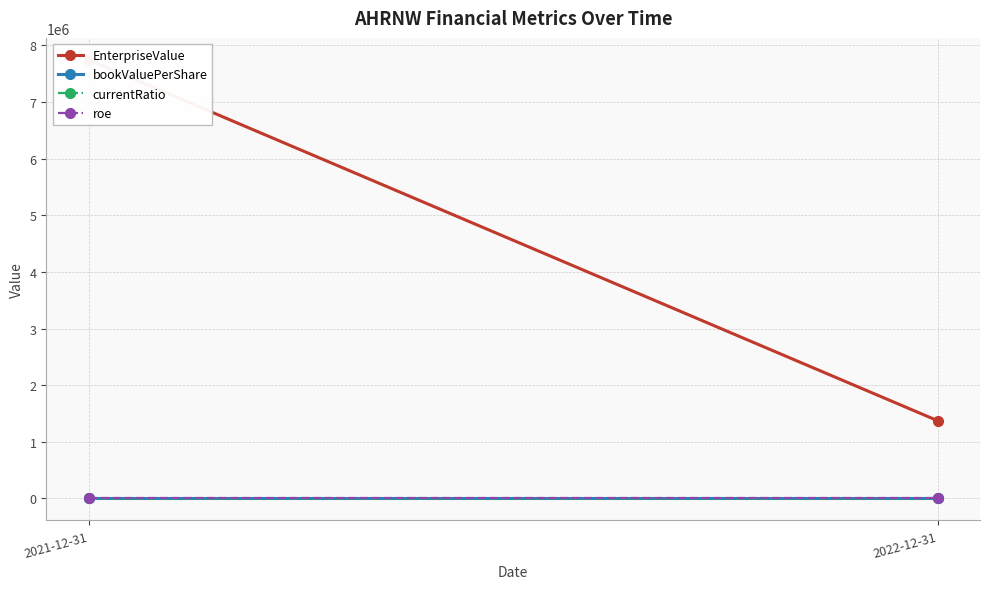

Read the EnterpriseValue value at 2021-12-31.

7743797.0